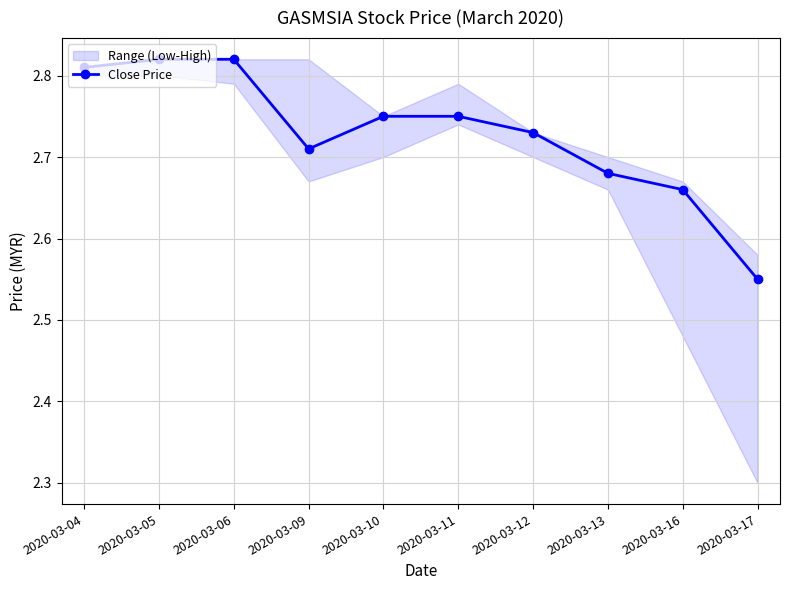

What is the value of the 6th point from the left?

2.8